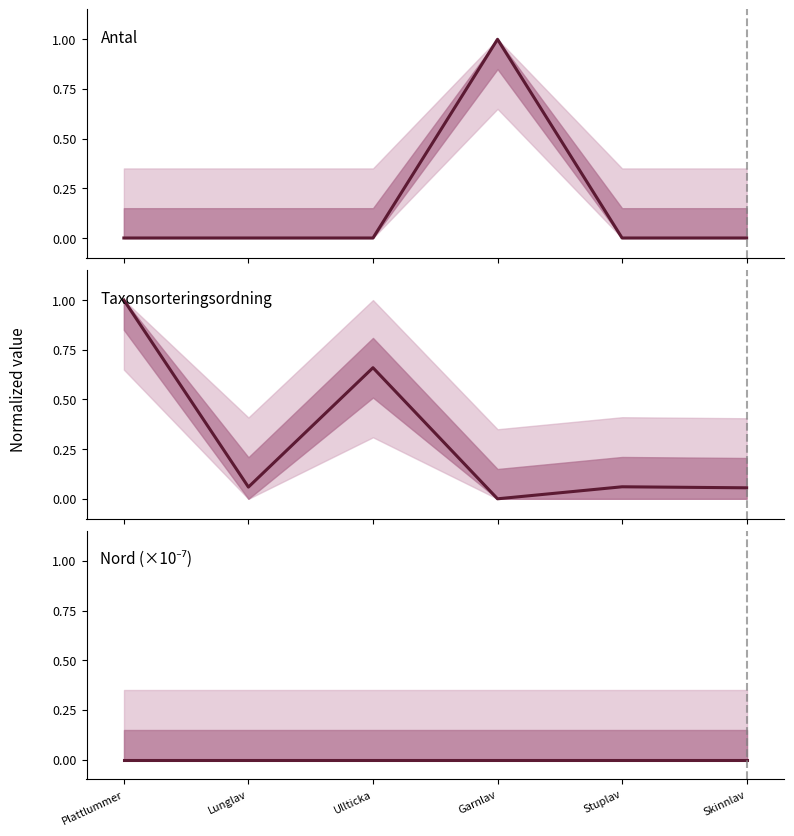

Where is the first local maximum for Antal?

Garnlav